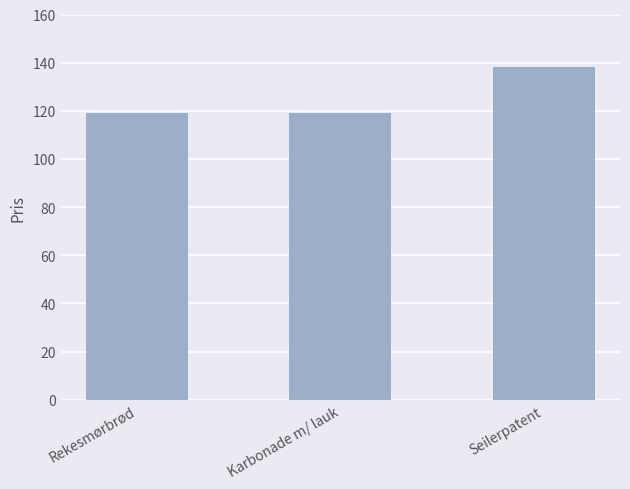

What position from the left is Karbonade m/ lauk?

2